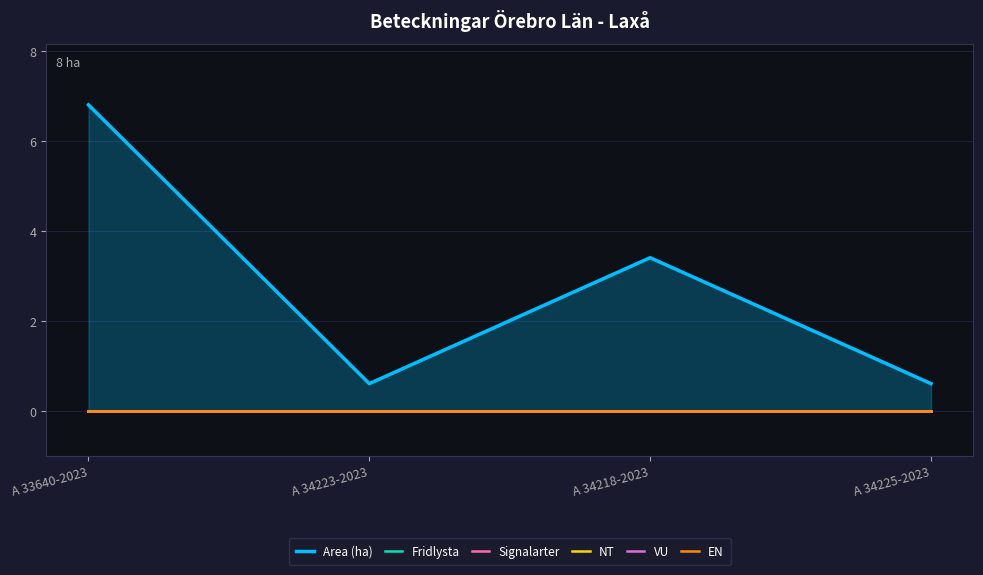

What is the label of the 4th point from the left?

A 34225-2023